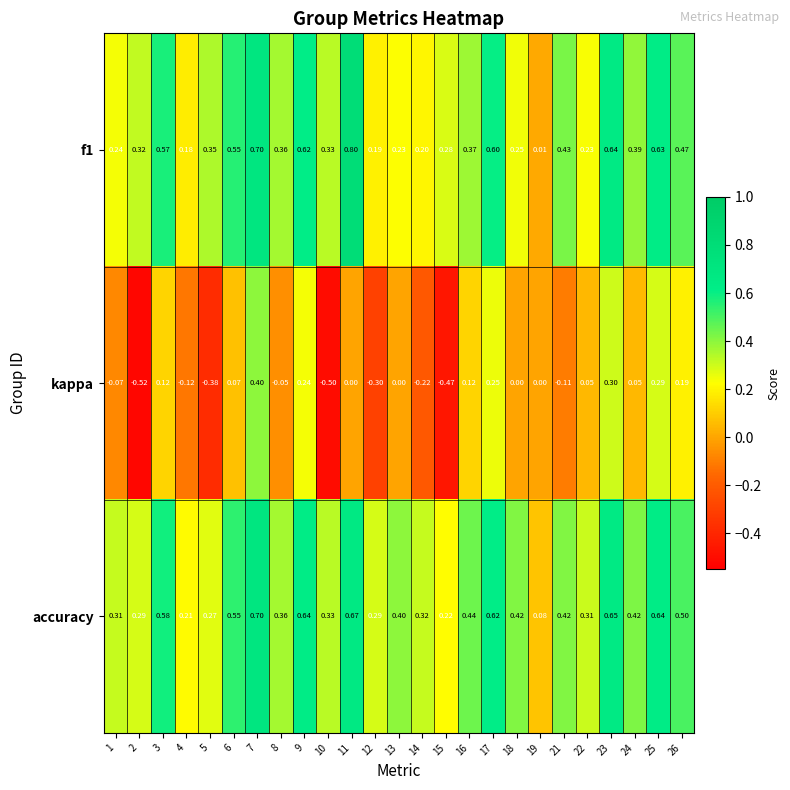

Which series has the largest total across all categories?

accuracy